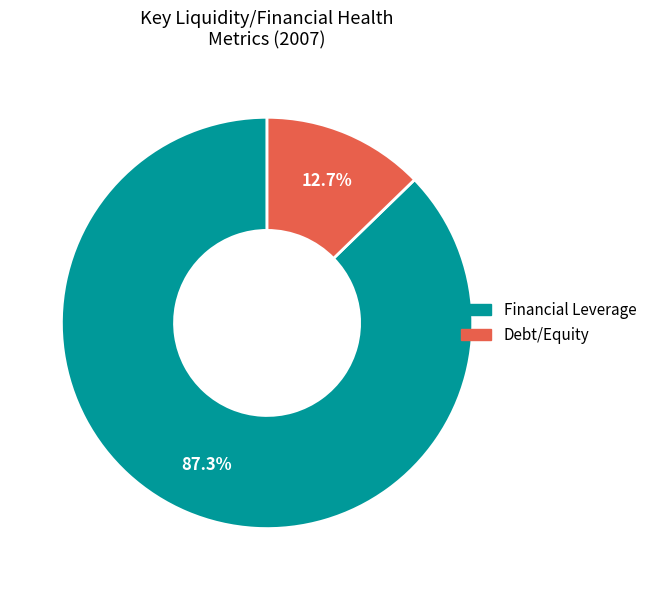

How many slices are in this pie chart?

2